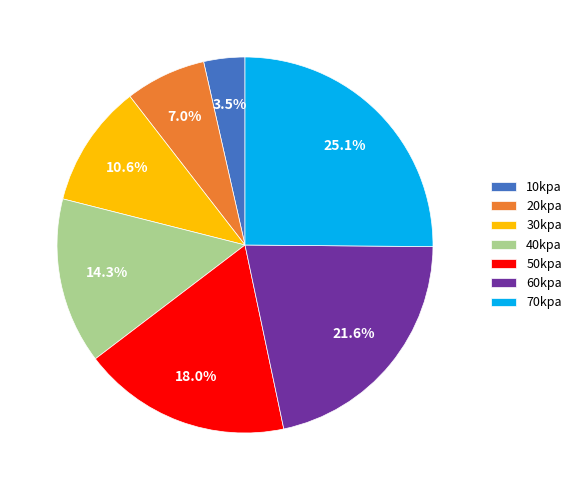

How many segments does this pie chart have?

7